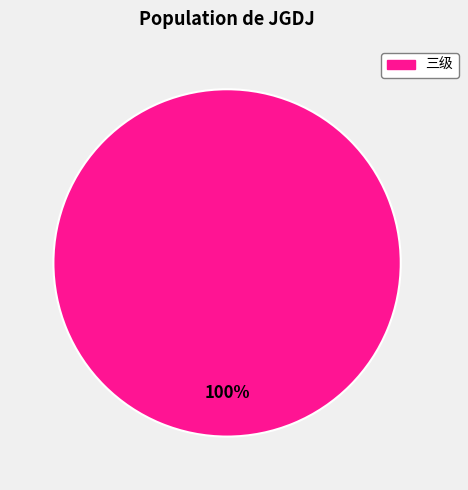

True or false: 三级 accounts for 100% of the total.

True